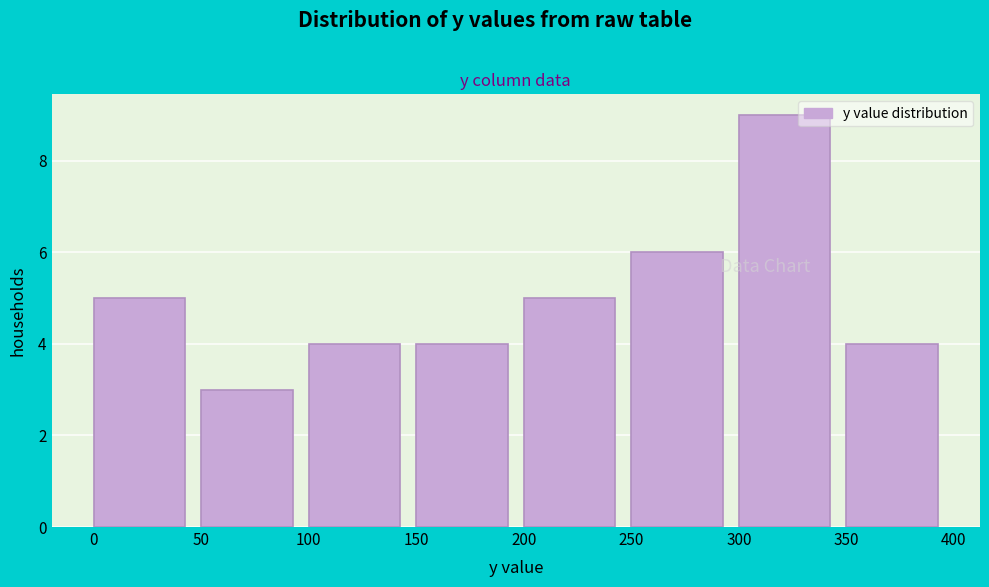

Which range on the x-axis has the tallest bar?

300 to 350